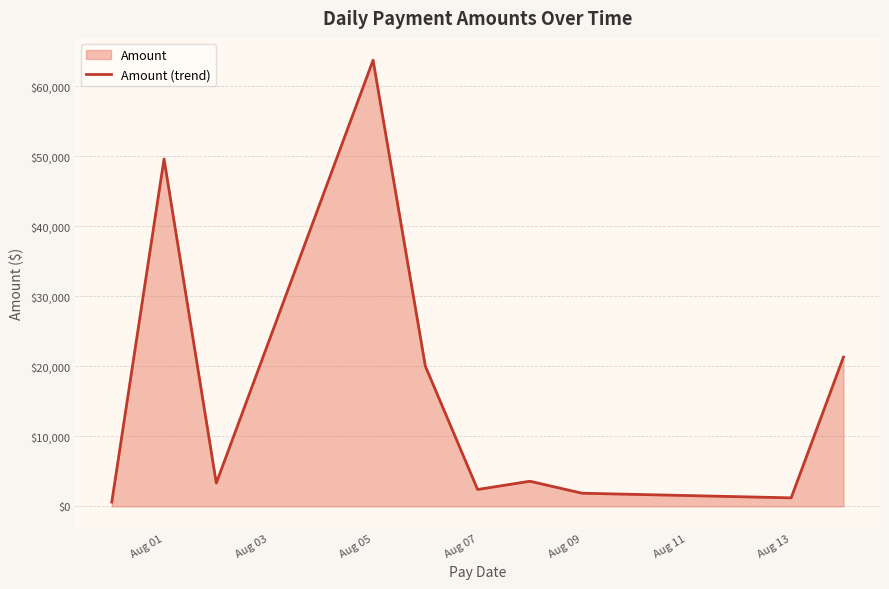

At which label does the data first exceed 3578?

Aug 01